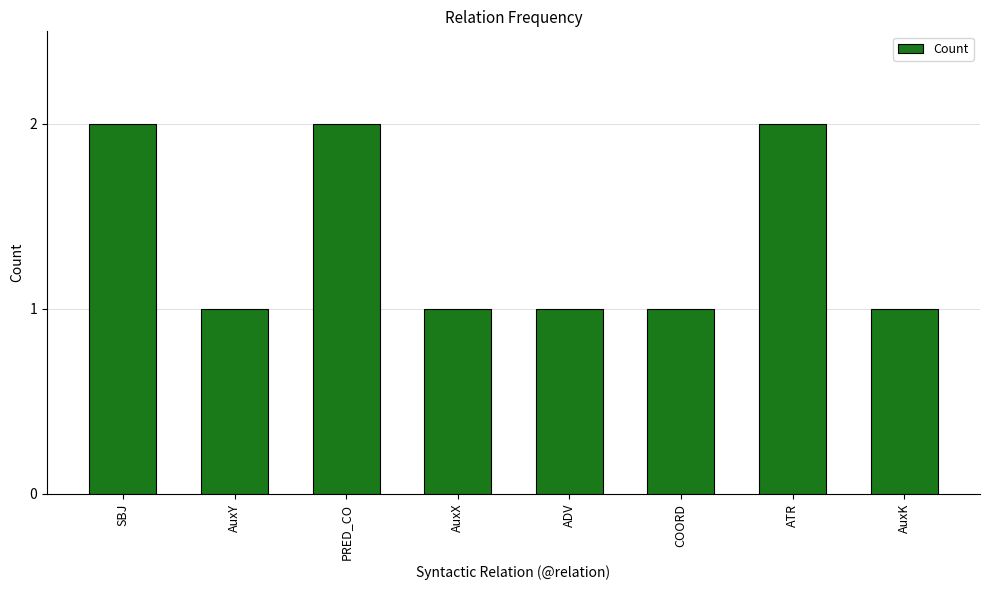

The value at SBJ is 3. True or false?

False